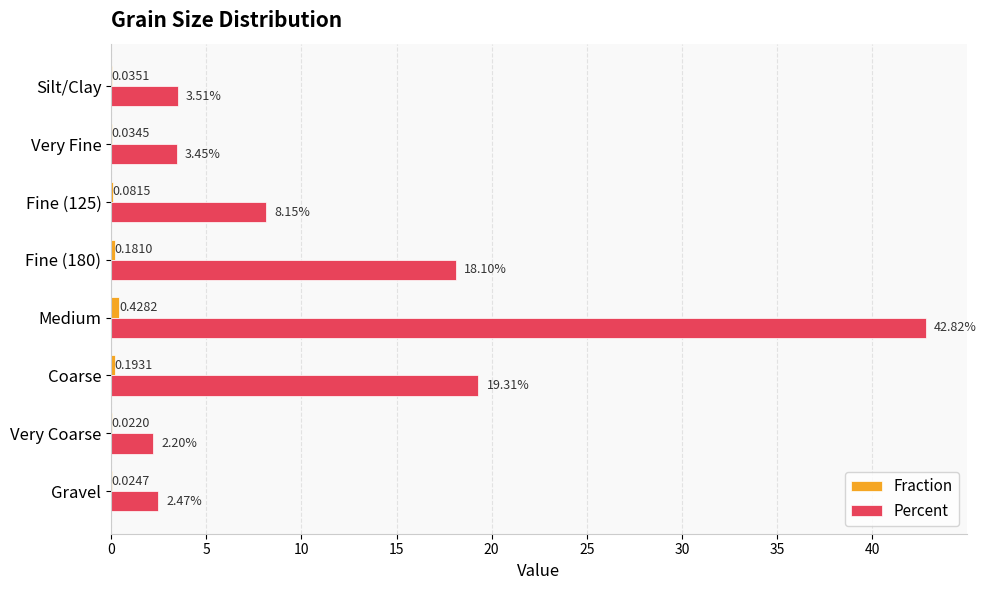

Which series has the largest total across all categories?

Percent